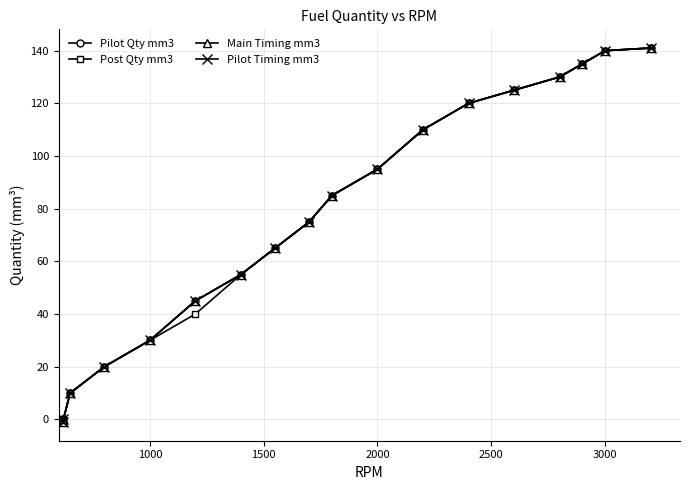

Reading left to right, what are all the values shown in this chart?

Pilot Qty mm3: -1	0	10	20	30	45	55	65	75	85	95	110	120	125	130	135	140	141
Post Qty mm3: -1	0	10	20	30	40	55	65	75	85	95	110	120	125	130	135	140	141
Main Timing mm3: -1	0	10	20	30	45	55	65	75	85	95	110	120	125	130	135	140	141
Pilot Timing mm3: -1	0	10	20	30	45	55	65	75	85	95	110	120	125	130	135	140	141